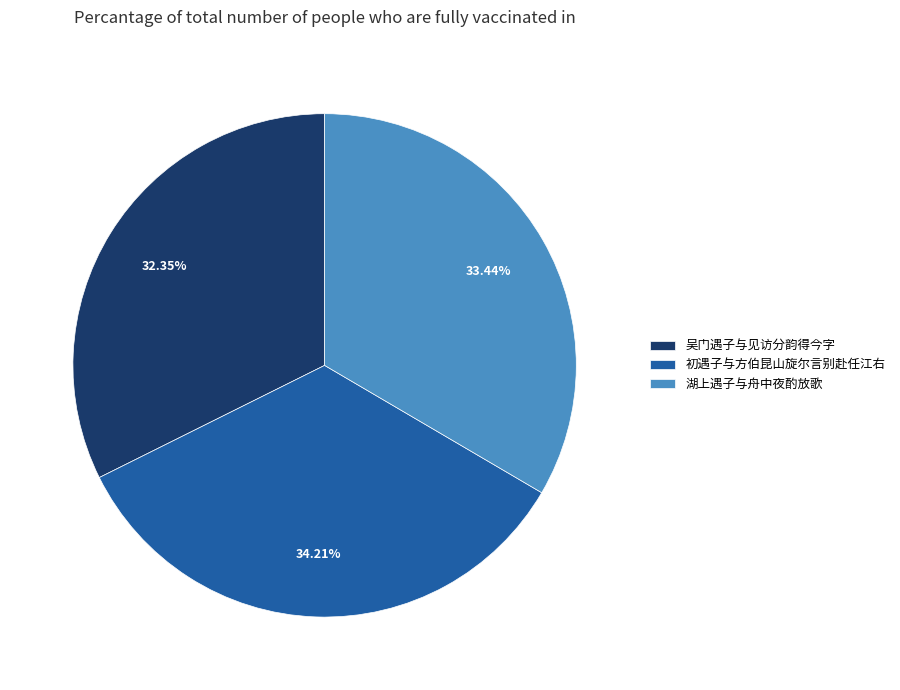

Which slice is the smallest?

吴门遇子与见访分韵得今字